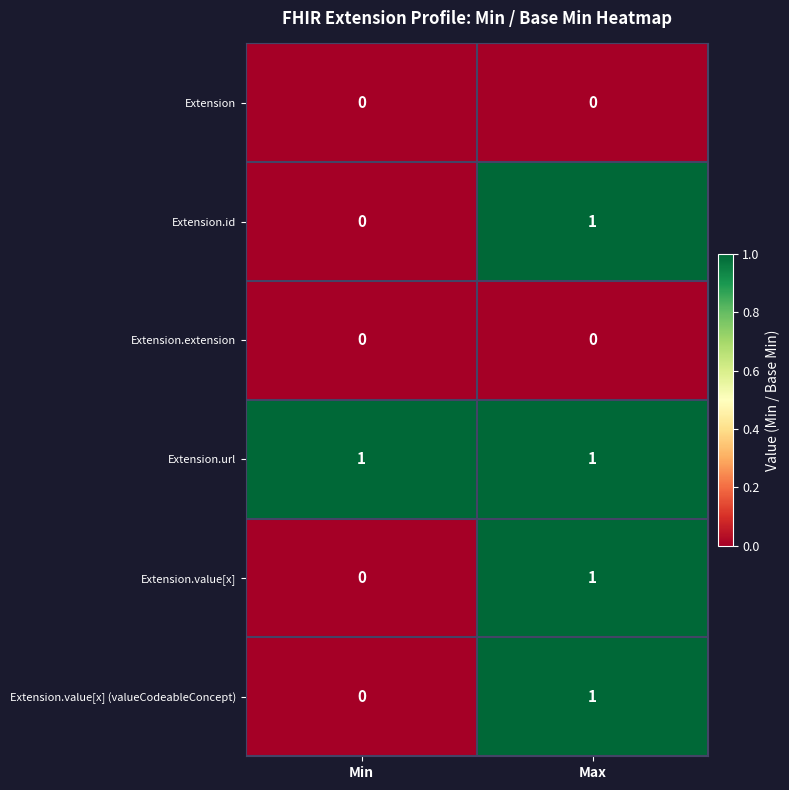

Rank the categories by Extension.value[x] (valueCodeableConcept) value from lowest to highest.

Min, Max